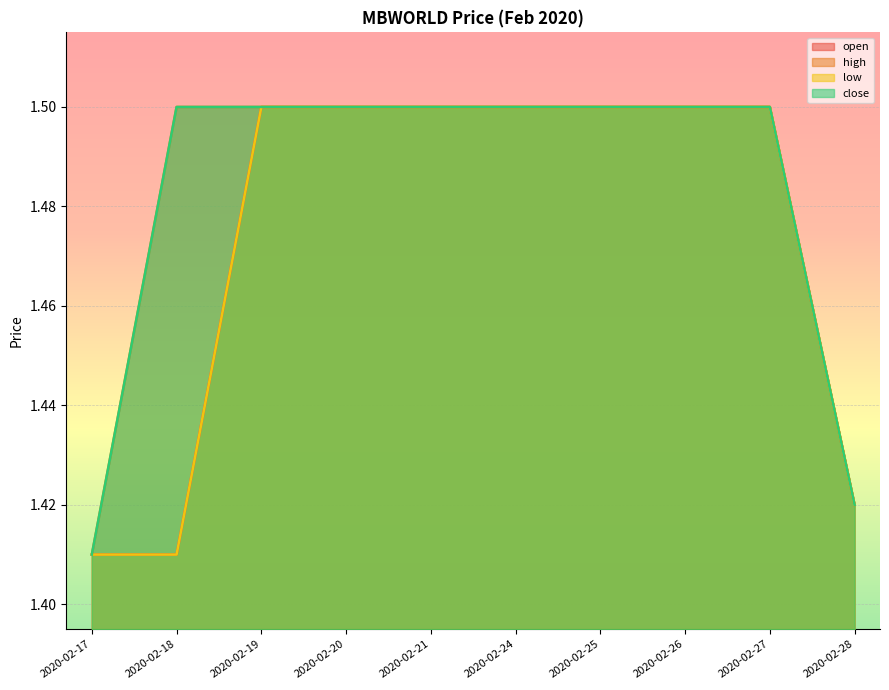

Does the chart display data point markers on the line(s)?

No